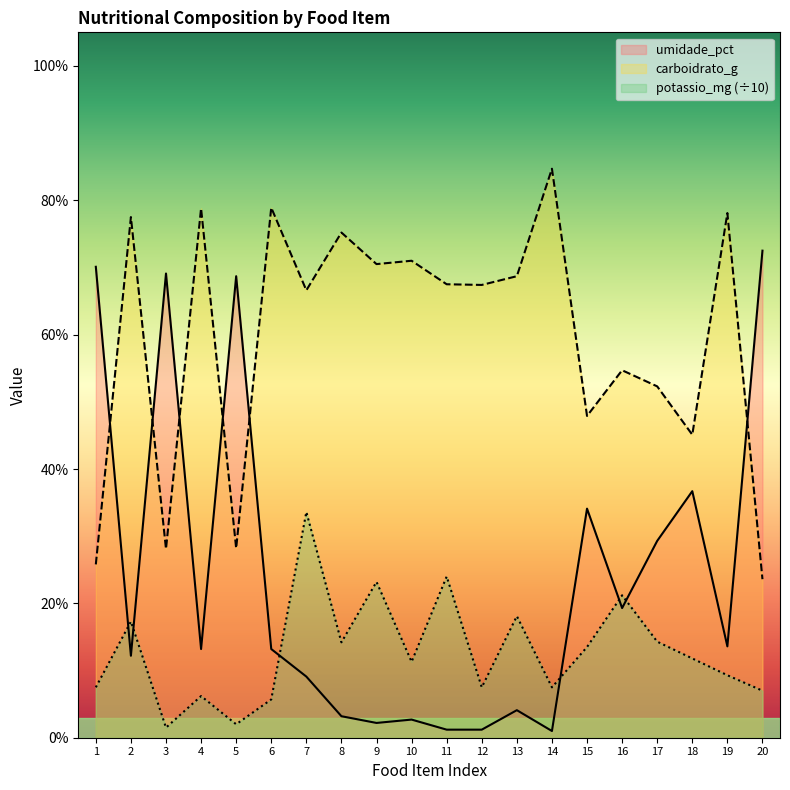

What is the average value of the potassio_mg series?

12.8